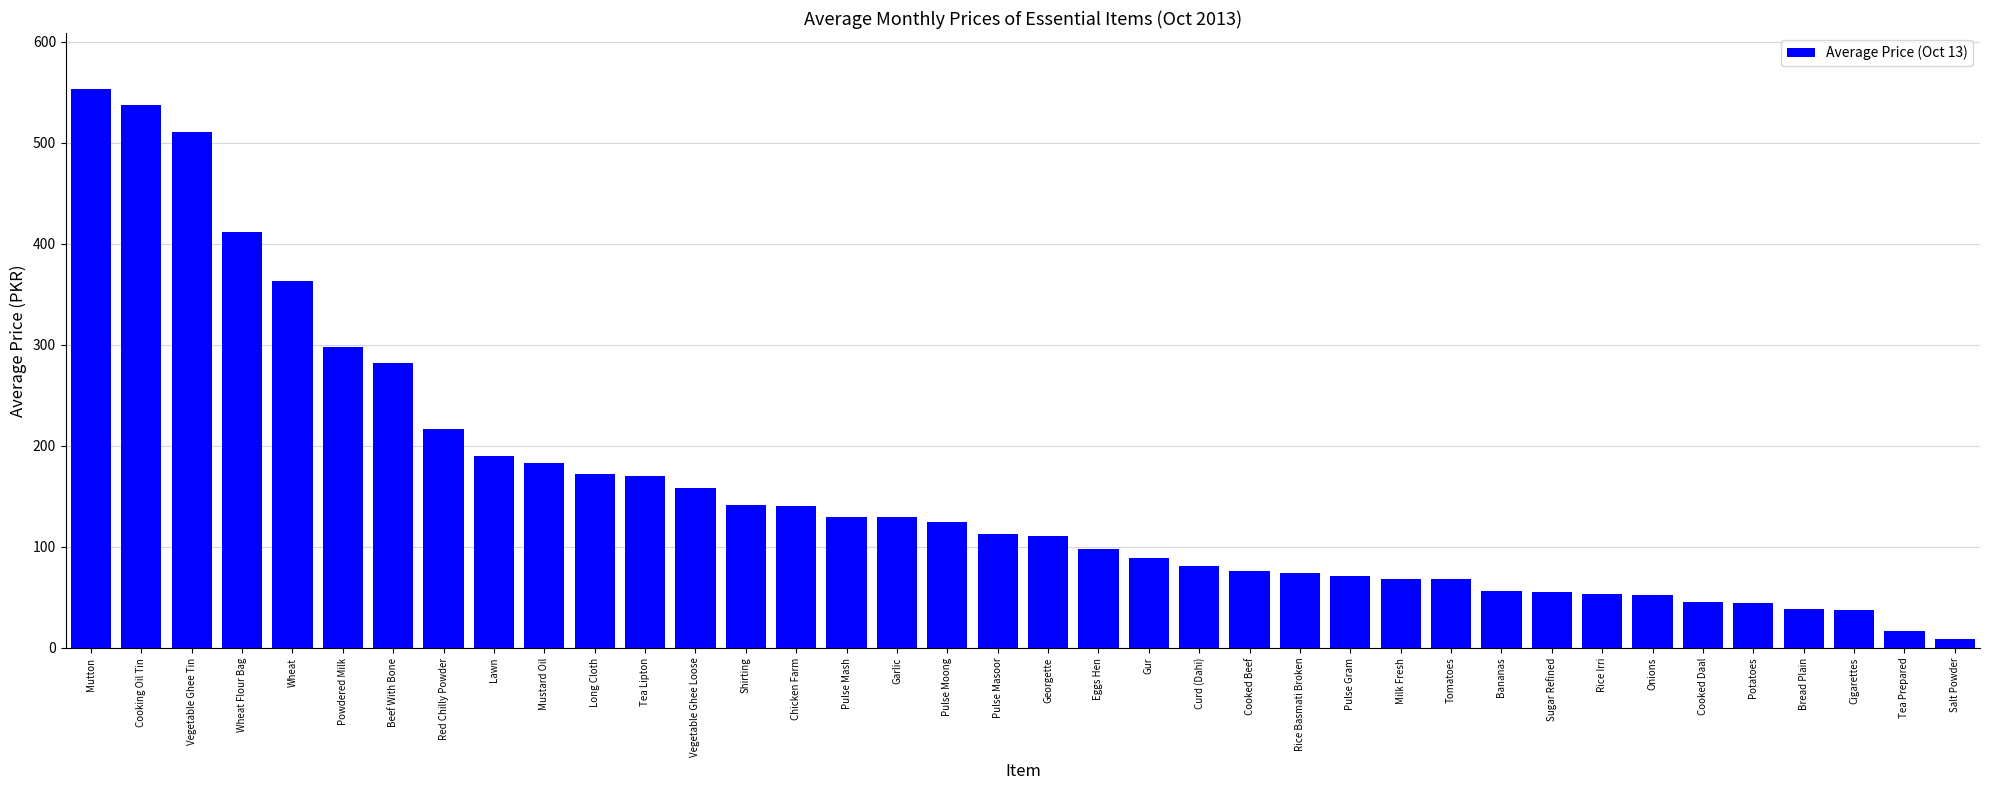

What is the greatest value displayed?

553.2